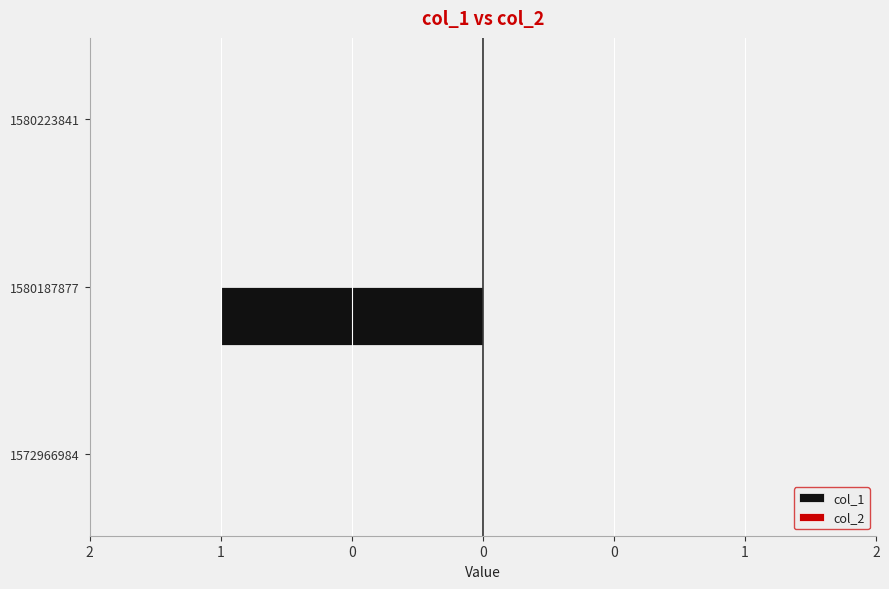

Are the bars horizontal?

Yes